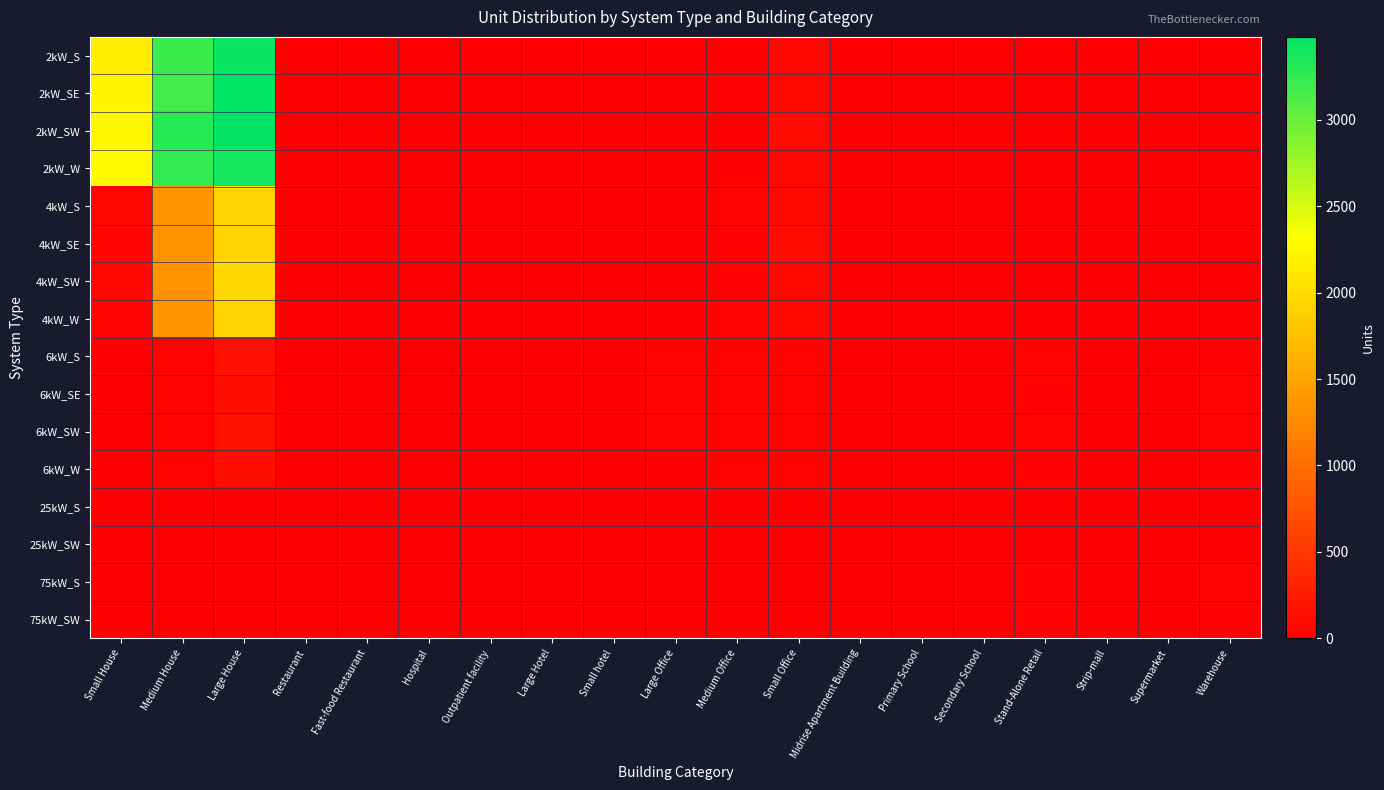

Rank the series at Small hotel from lowest to highest value.

2kW_S, 2kW_SE, 2kW_SW, 2kW_W, 4kW_SW, 4kW_W, 6kW_SE, 25kW_SW, 75kW_S, 75kW_SW, 4kW_S, 4kW_SE, 6kW_S, 6kW_SW, 25kW_S, 6kW_W